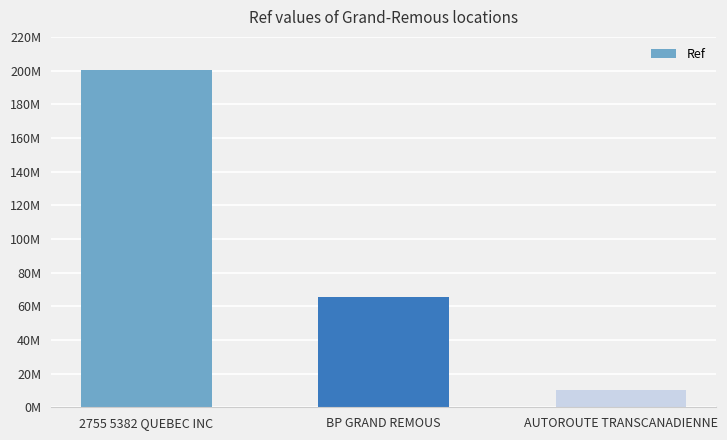

The chart shows a value of 6648433 at AUTOROUTE TRANSCANADIENNE. True or false?

False